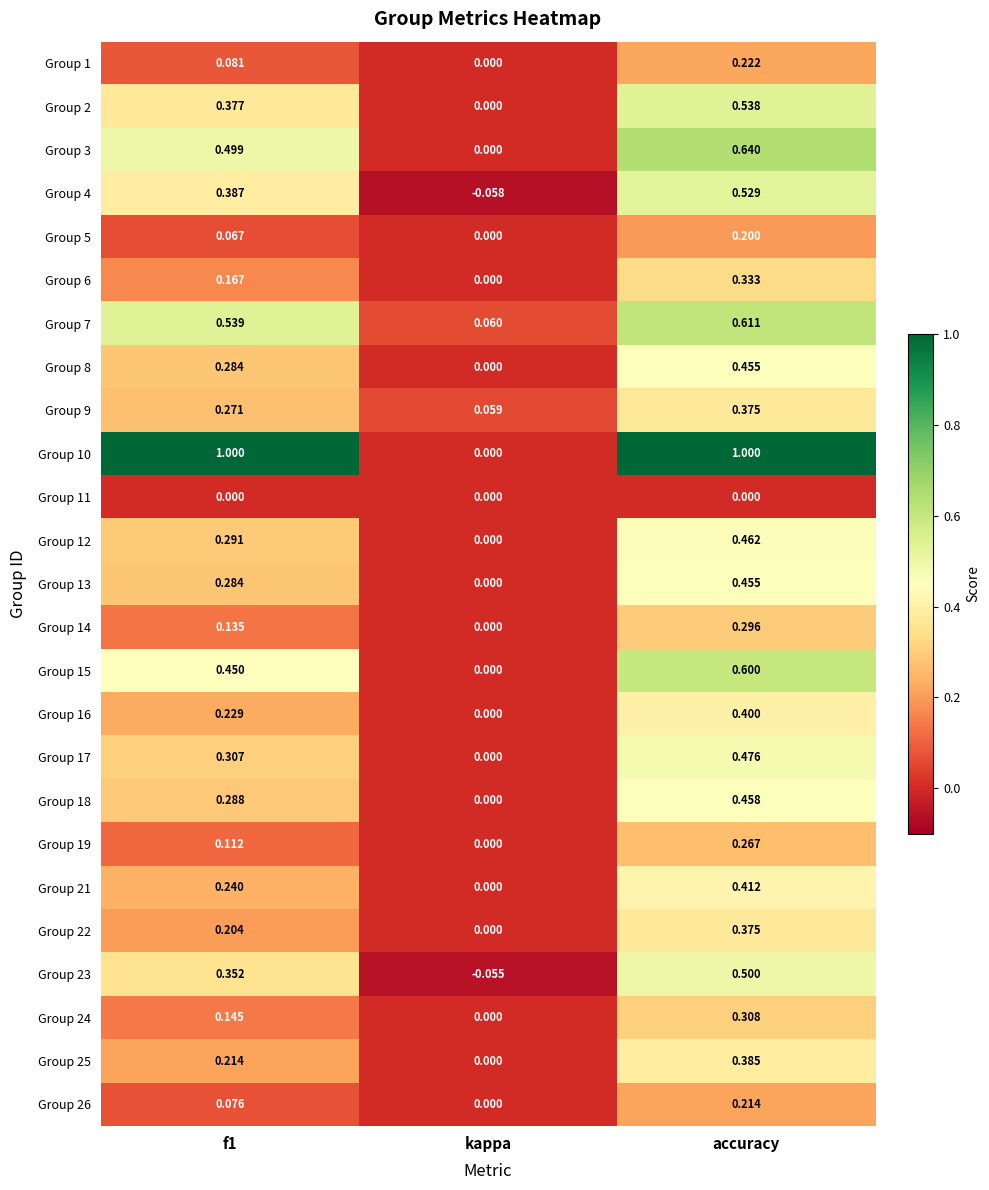

Is the value of Group 19 at f1 greater than the value of Group 8 at accuracy?

No